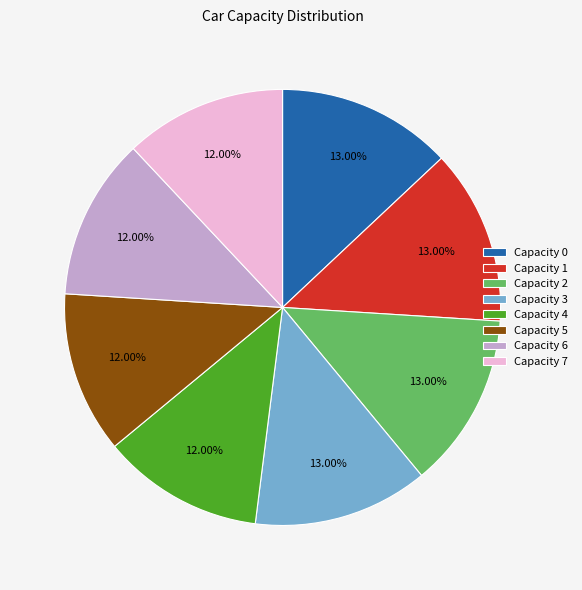

Between Capacity 0 and Capacity 5, which is larger?

Capacity 0